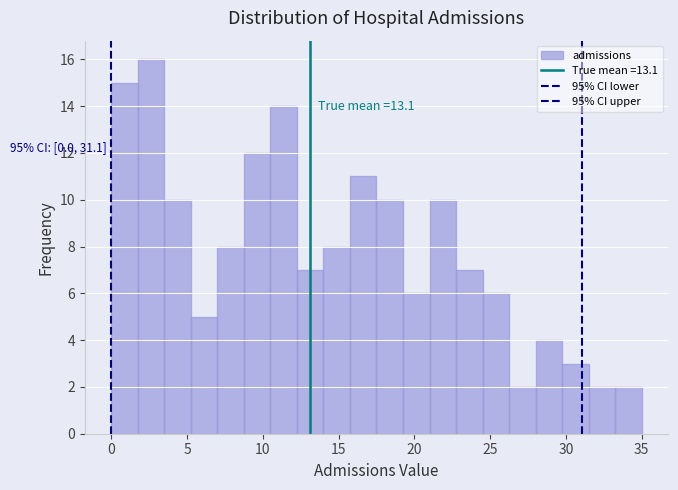

Around what value on the x-axis is the tallest bar? Give the approximate position of its centre, as read against the axis.

2.5